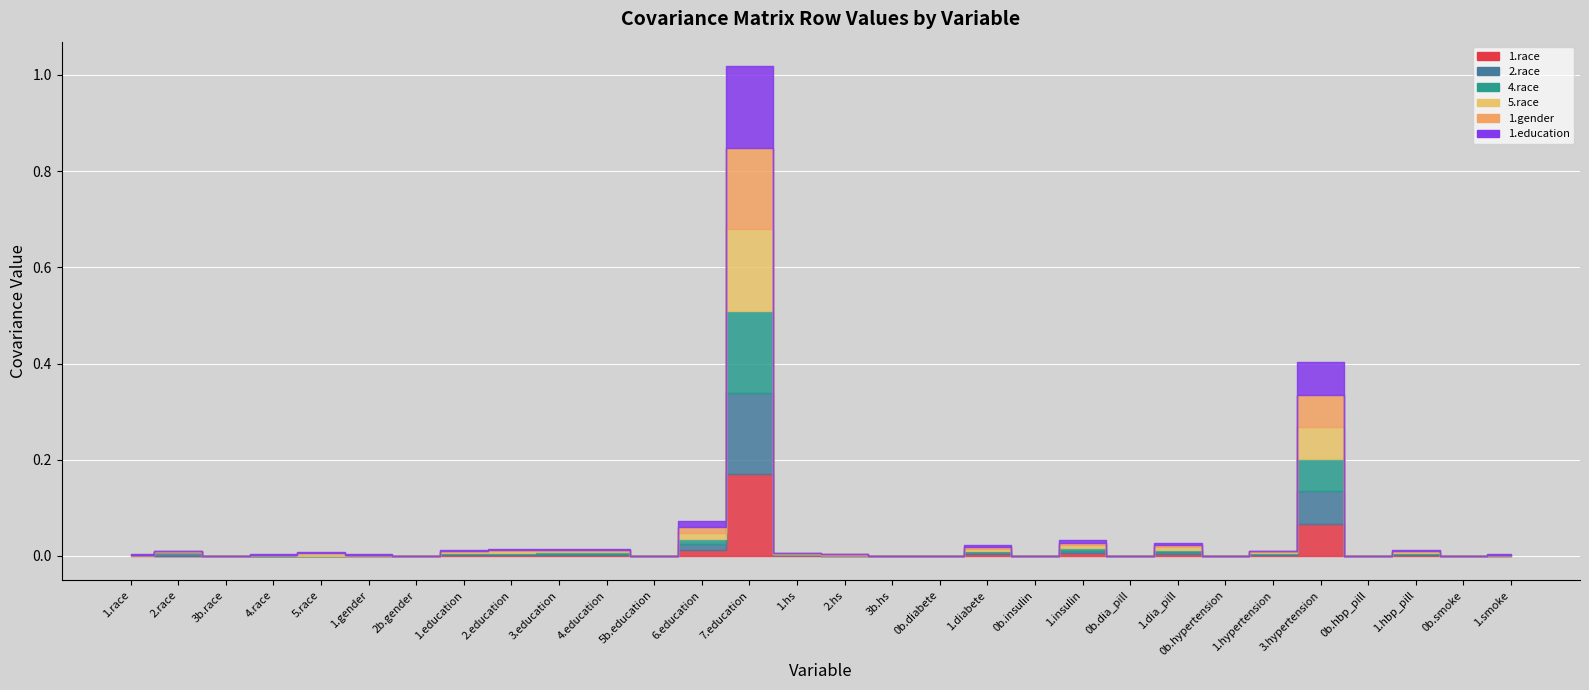

Reading left to right, list all the values displayed in this chart.

1.race: 1.race=0.0	2.race=0.0	3b.race=0.0	4.race=0.0	5.race=0.0	1.gender=0.0	2b.gender=0.0	1.education=0.0	2.education=0.0	3.education=0.0	4.education=0.0	5b.education=0.0	6.education=0.0	7.education=0.2	1.hs=0.0	2.hs=0.0	3b.hs=0.0	0b.diabete=0.0	1.diabete=0.0	0b.insulin=0.0	1.insulin=0.0	0b.dia_pill=0.0	1.dia_pill=0.0	0b.hypertension=0.0	1.hypertension=0.0	3.hypertension=0.1	0b.hbp_pill=0.0	1.hbp_pill=0.0	0b.smoke=0.0	1.smoke=0.0
2.race: 1.race=0.0	2.race=0.0	3b.race=0.0	4.race=0.0	5.race=0.0	1.gender=0.0	2b.gender=0.0	1.education=0.0	2.education=0.0	3.education=0.0	4.education=0.0	5b.education=0.0	6.education=0.0	7.education=0.2	1.hs=0.0	2.hs=0.0	3b.hs=0.0	0b.diabete=0.0	1.diabete=0.0	0b.insulin=0.0	1.insulin=0.0	0b.dia_pill=0.0	1.dia_pill=0.0	0b.hypertension=0.0	1.hypertension=0.0	3.hypertension=0.1	0b.hbp_pill=0.0	1.hbp_pill=0.0	0b.smoke=0.0	1.smoke=0.0
4.race: 1.race=0.0	2.race=0.0	3b.race=0.0	4.race=0.0	5.race=0.0	1.gender=0.0	2b.gender=0.0	1.education=0.0	2.education=0.0	3.education=0.0	4.education=0.0	5b.education=0.0	6.education=0.0	7.education=0.2	1.hs=0.0	2.hs=0.0	3b.hs=0.0	0b.diabete=0.0	1.diabete=0.0	0b.insulin=0.0	1.insulin=0.0	0b.dia_pill=0.0	1.dia_pill=0.0	0b.hypertension=0.0	1.hypertension=0.0	3.hypertension=0.1	0b.hbp_pill=0.0	1.hbp_pill=0.0	0b.smoke=0.0	1.smoke=0.0
5.race: 1.race=0.0	2.race=0.0	3b.race=0.0	4.race=0.0	5.race=0.0	1.gender=0.0	2b.gender=0.0	1.education=0.0	2.education=0.0	3.education=0.0	4.education=0.0	5b.education=0.0	6.education=0.0	7.education=0.2	1.hs=0.0	2.hs=0.0	3b.hs=0.0	0b.diabete=0.0	1.diabete=0.0	0b.insulin=0.0	1.insulin=0.0	0b.dia_pill=0.0	1.dia_pill=0.0	0b.hypertension=0.0	1.hypertension=0.0	3.hypertension=0.1	0b.hbp_pill=0.0	1.hbp_pill=0.0	0b.smoke=0.0	1.smoke=0.0
1.gender: 1.race=0.0	2.race=0.0	3b.race=0.0	4.race=0.0	5.race=0.0	1.gender=0.0	2b.gender=0.0	1.education=0.0	2.education=0.0	3.education=0.0	4.education=0.0	5b.education=0.0	6.education=0.0	7.education=0.2	1.hs=0.0	2.hs=0.0	3b.hs=0.0	0b.diabete=0.0	1.diabete=0.0	0b.insulin=0.0	1.insulin=0.0	0b.dia_pill=0.0	1.dia_pill=0.0	0b.hypertension=0.0	1.hypertension=0.0	3.hypertension=0.1	0b.hbp_pill=0.0	1.hbp_pill=0.0	0b.smoke=0.0	1.smoke=0.0
1.education: 1.race=0.0	2.race=0.0	3b.race=0.0	4.race=0.0	5.race=0.0	1.gender=0.0	2b.gender=0.0	1.education=0.0	2.education=0.0	3.education=0.0	4.education=0.0	5b.education=0.0	6.education=0.0	7.education=0.2	1.hs=0.0	2.hs=0.0	3b.hs=0.0	0b.diabete=0.0	1.diabete=0.0	0b.insulin=0.0	1.insulin=0.0	0b.dia_pill=0.0	1.dia_pill=0.0	0b.hypertension=0.0	1.hypertension=0.0	3.hypertension=0.1	0b.hbp_pill=0.0	1.hbp_pill=0.0	0b.smoke=0.0	1.smoke=0.0